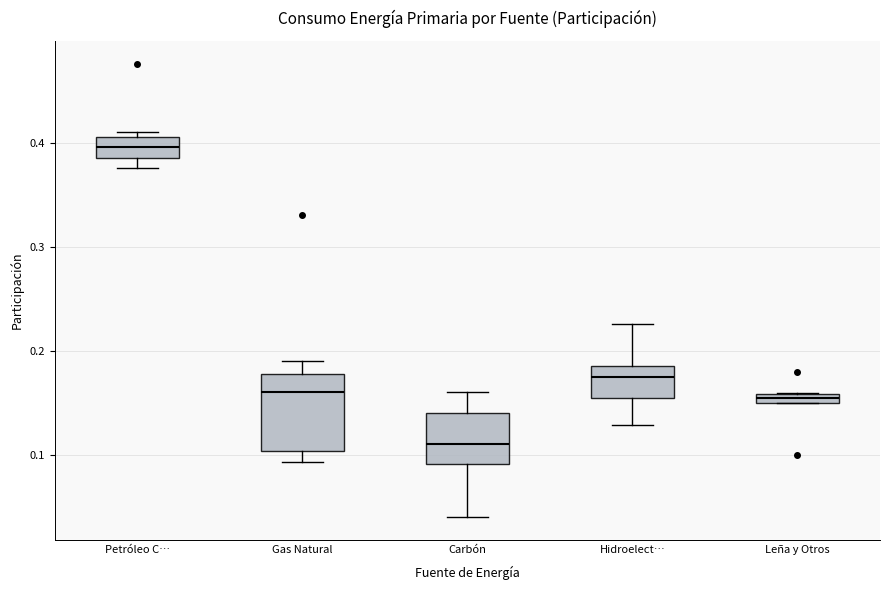

Comparing the boxes themselves (not the whiskers), which one is the tallest?

Gas Natural